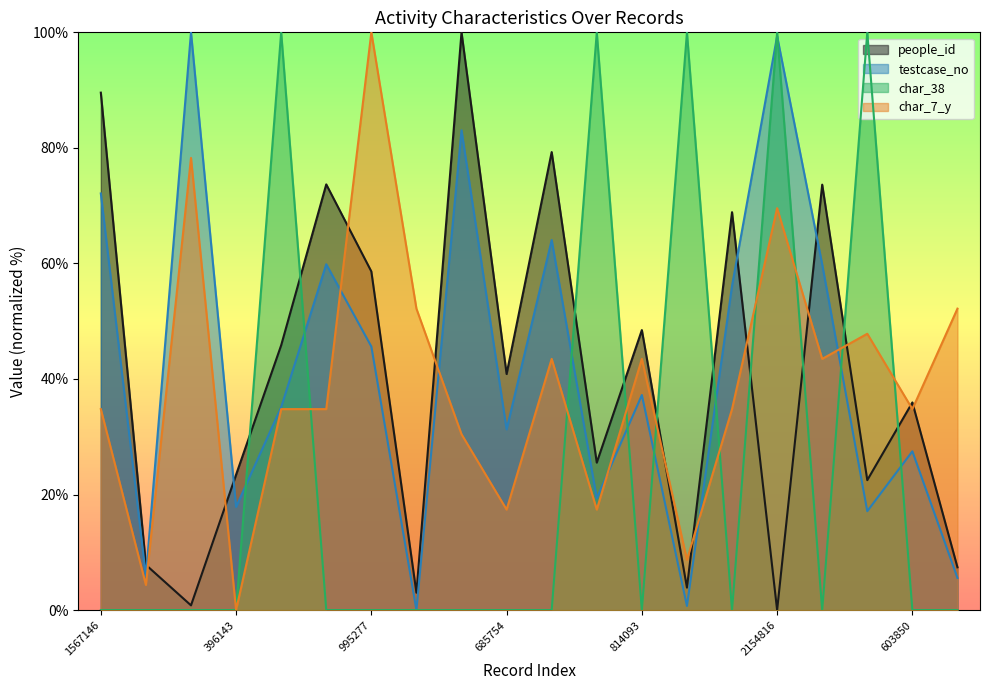

At how many categories does at least one series exceed 30?

18